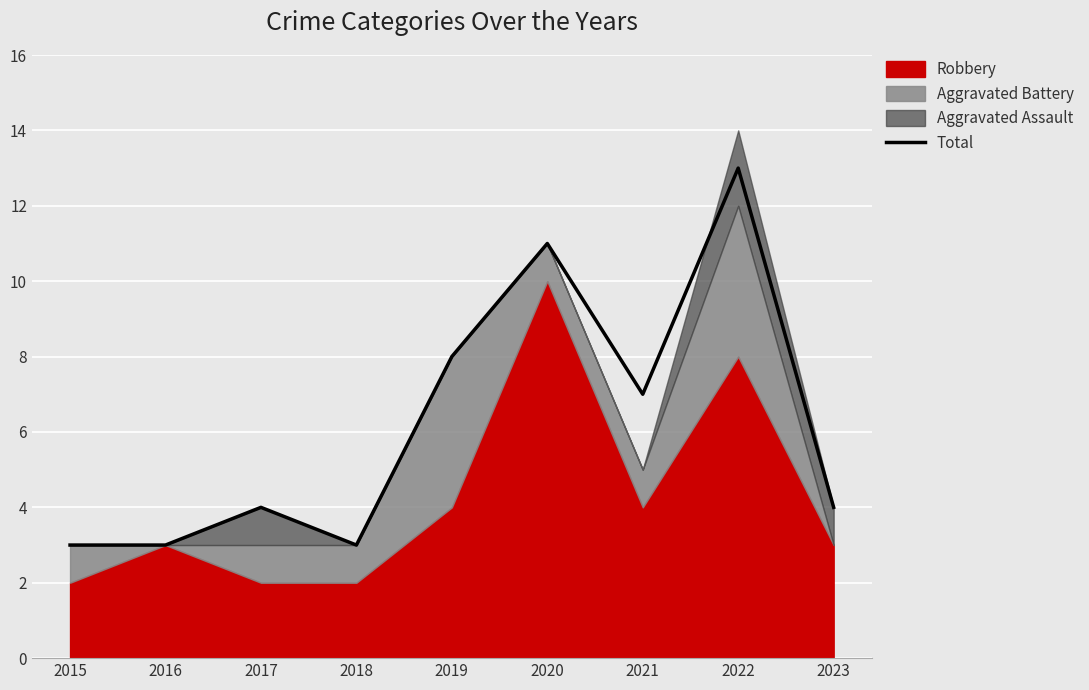

What value does the data have at 2016?

3